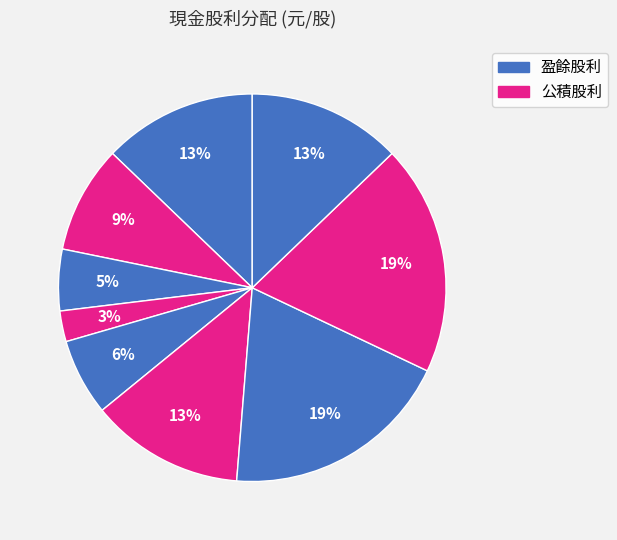

How many slices are in this pie chart?

9